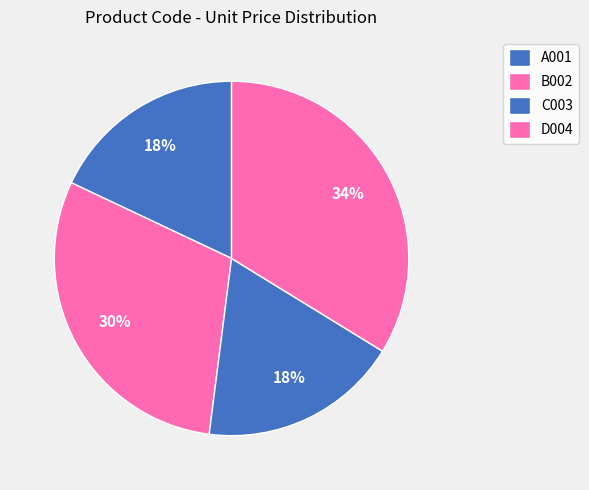

How many segments does this pie chart have?

4